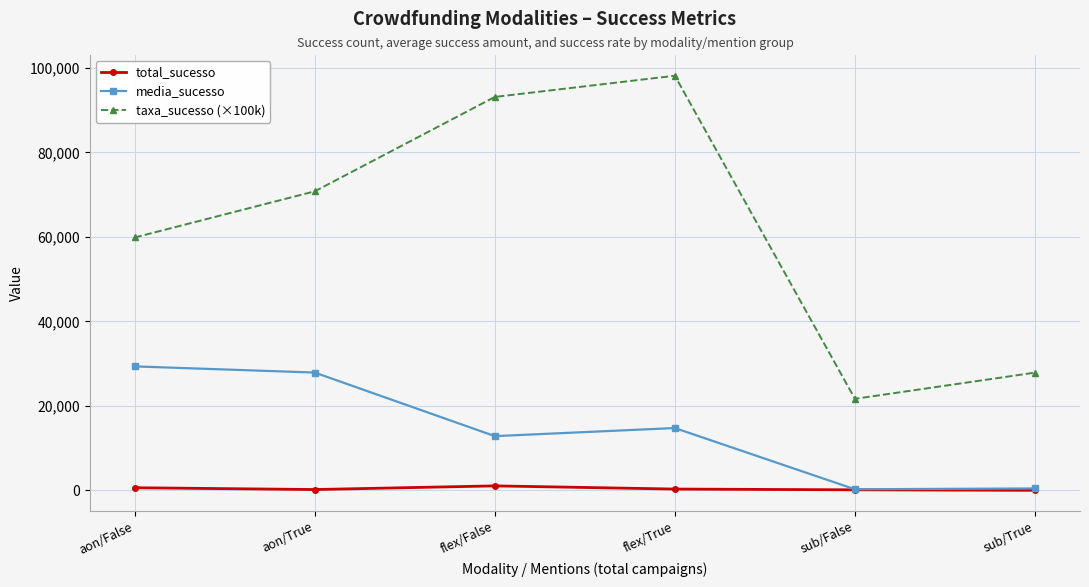

Where is the first local maximum for taxa_sucesso (×100k)?

flex/True